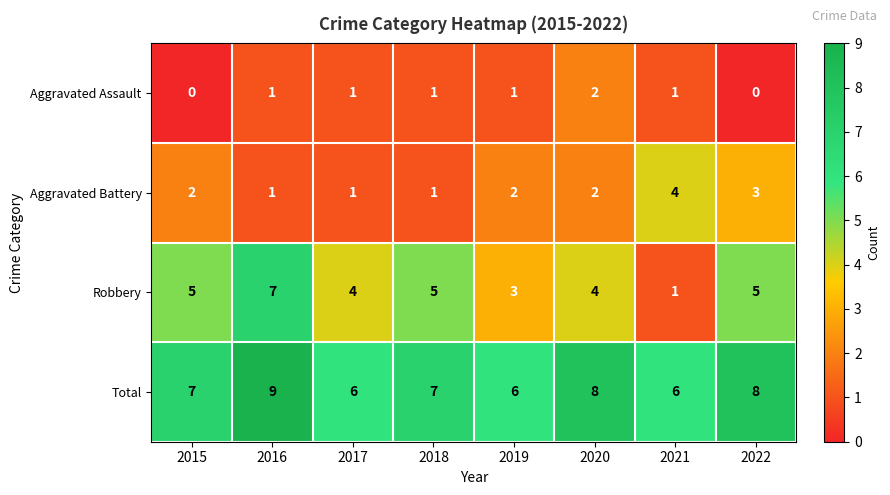

What is the approximate value of Total at 2020?

8